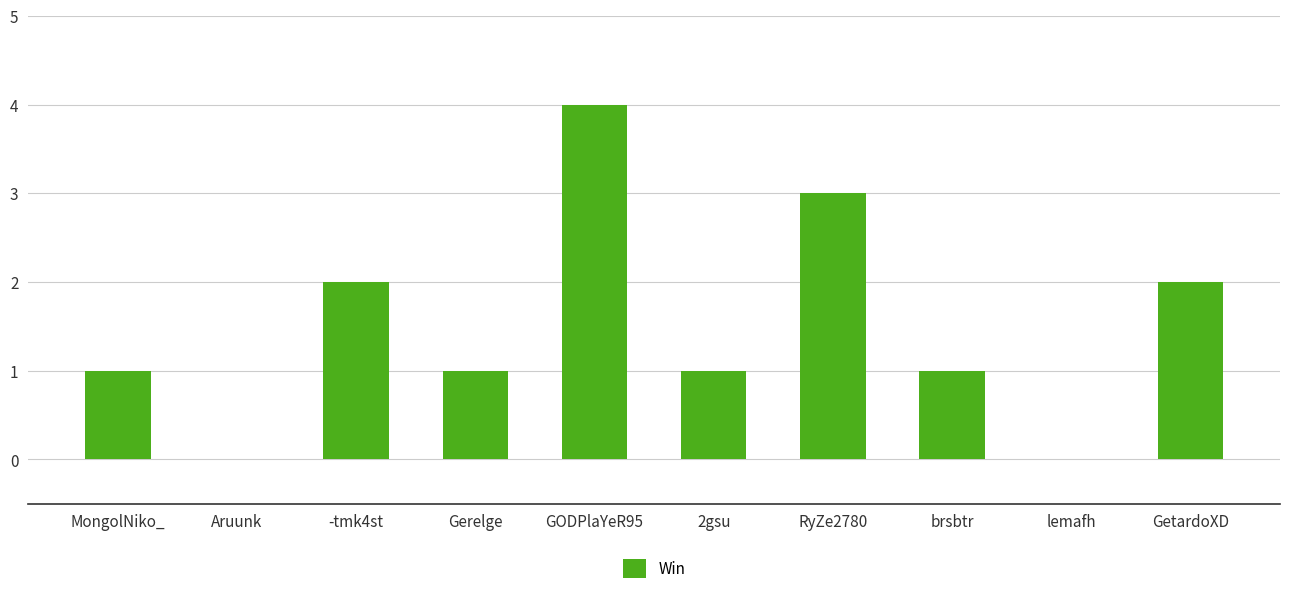

What is the greatest value displayed?

4